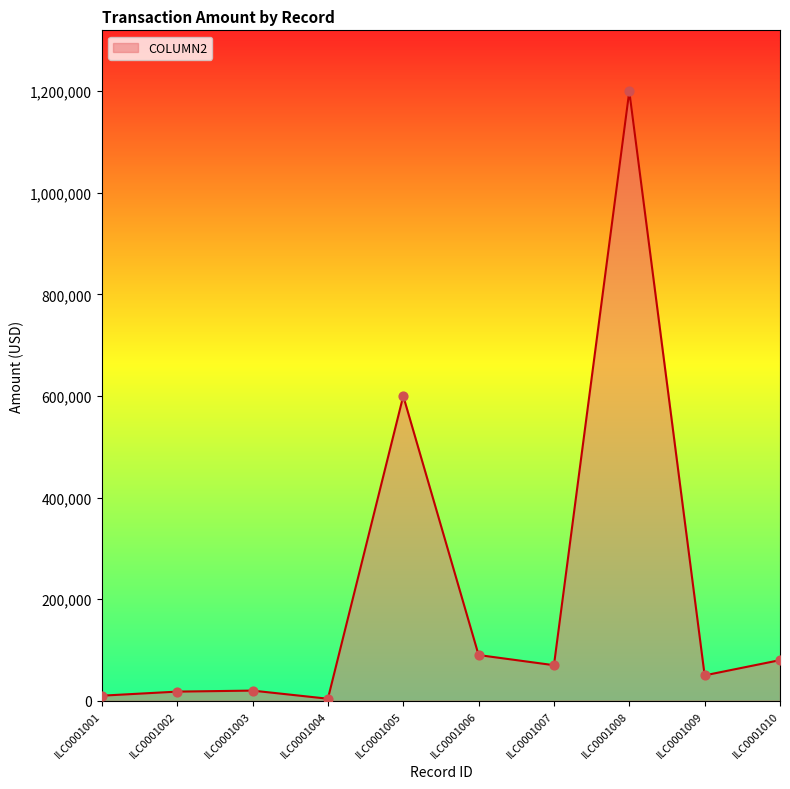

Which has a higher value, ILC0001005 or ILC0001009?

ILC0001005